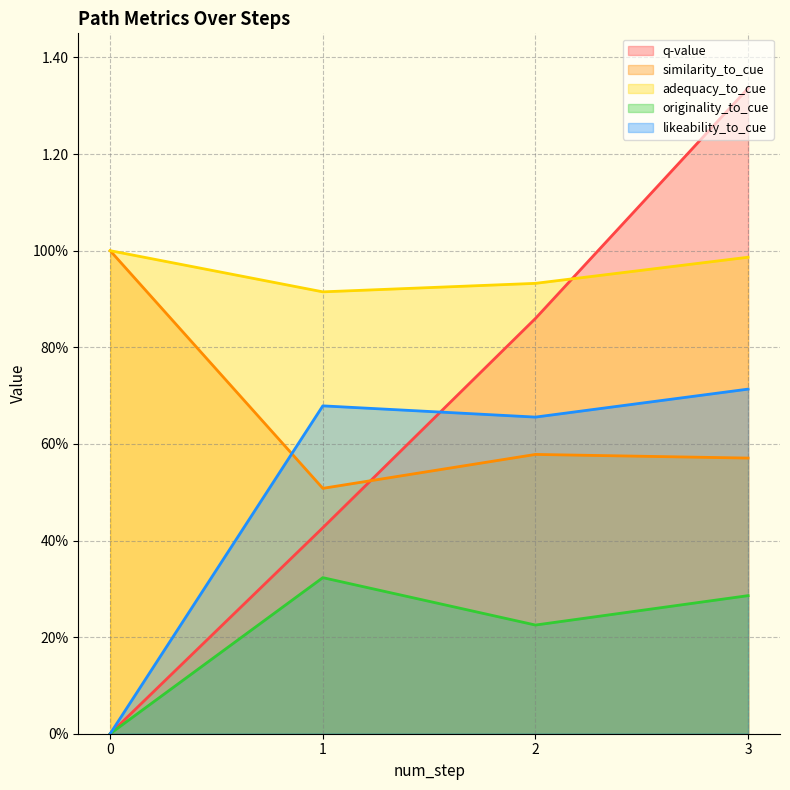

At which label does similarity_to_cue reach its minimum?

1